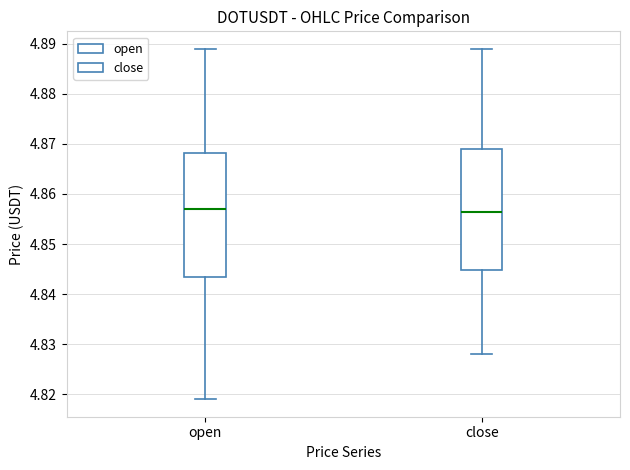

Reading left to right, transcribe this box plot: for each box, give where its median line is, the range the box spans, and where its two whiskers end, as read against the y-axis. The values are not printed on the chart, so give them approximately, as read against the axis.

open: median 4.857, box 4.844 to 4.868, whiskers 4.819 to 4.889
close: median 4.857, box 4.845 to 4.869, whiskers 4.828 to 4.889